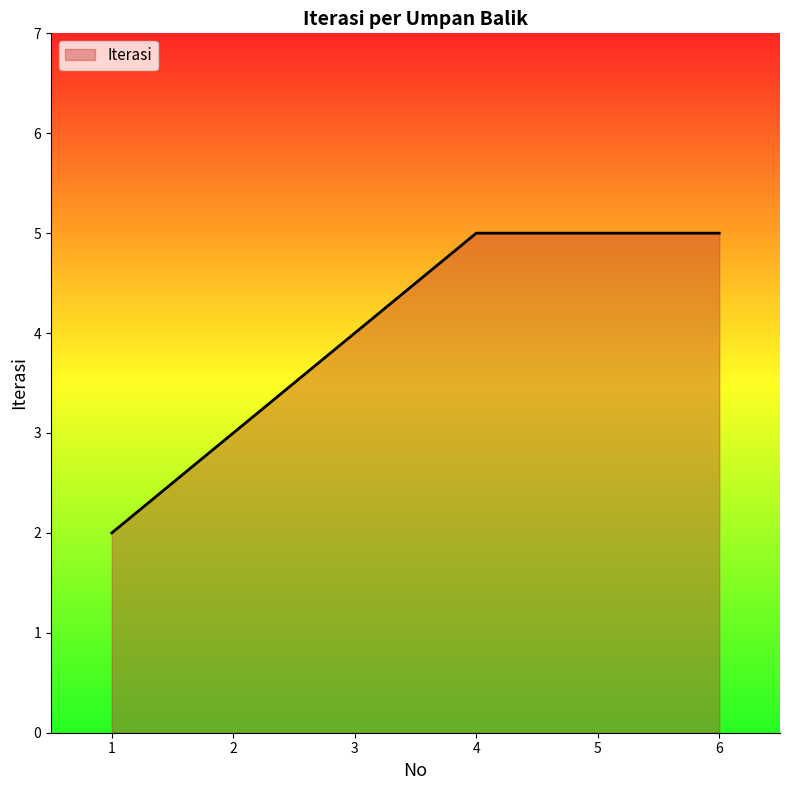

Count the number of categories in the chart.

6